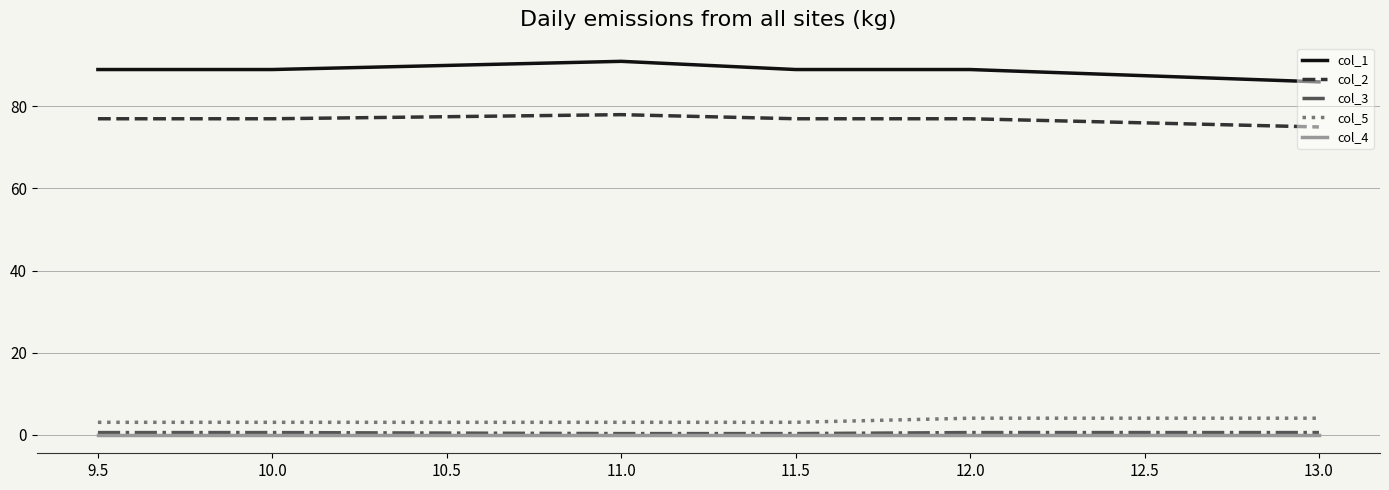

Does the chart have visible grid lines?

Yes